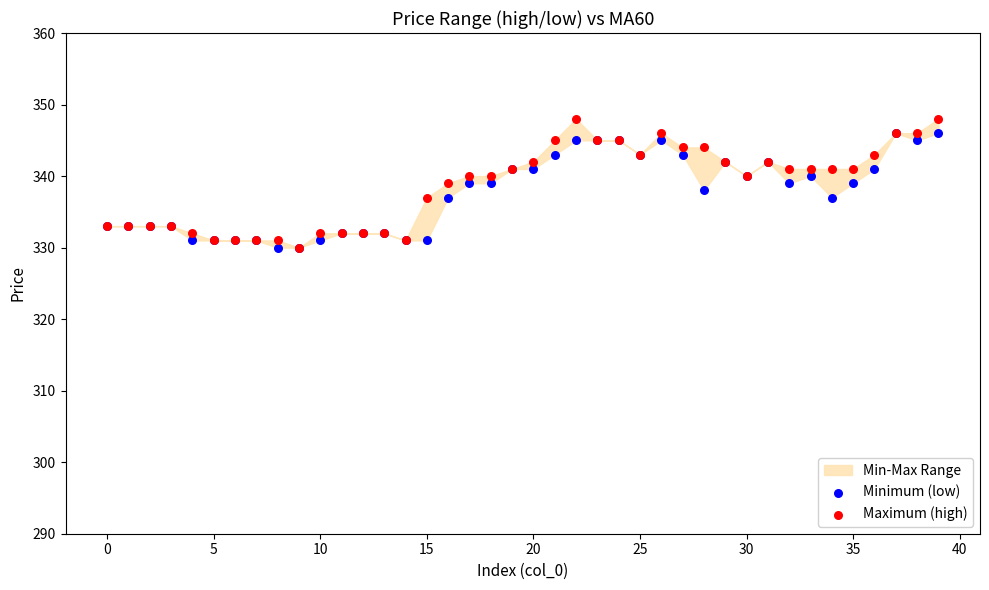

Which series reaches the maximum Y coordinate?

Maximum (high)